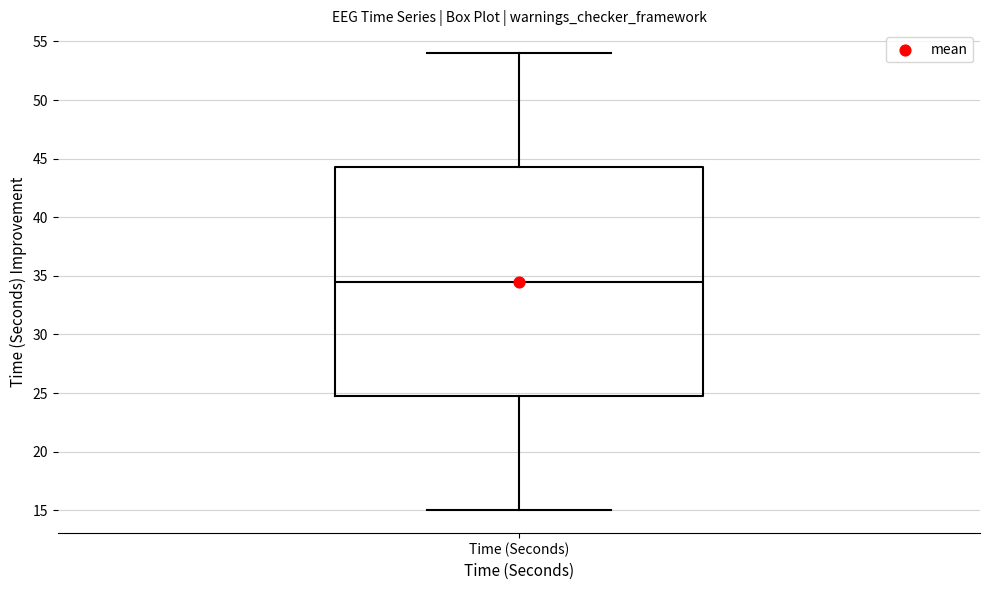

Transcribe this box plot: give where the median line is, the range the box spans, and where the two whiskers end, as read against the y-axis. The values are not printed on the chart, so give them approximately, as read against the axis.

median 34.5, box 25.0 to 44.5, whiskers 15.0 to 54.0